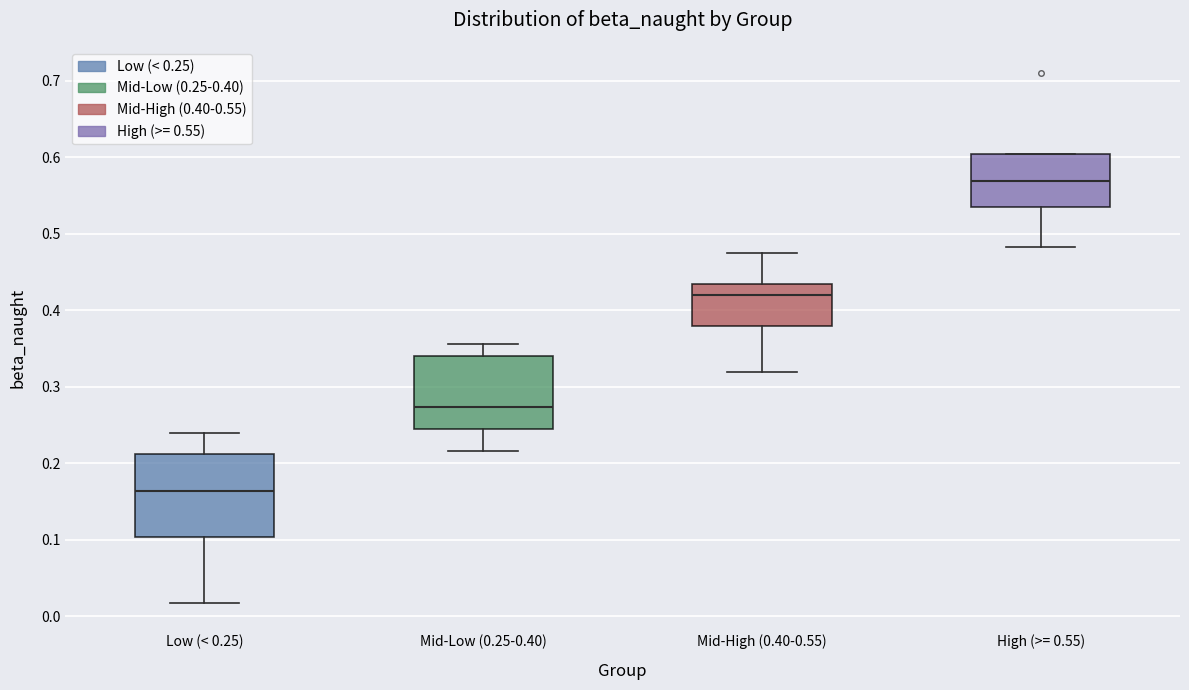

Reading left to right, transcribe this box plot: for each box, give where its median line is, the range the box spans, and where its two whiskers end, as read against the y-axis. The values are not printed on the chart, so give them approximately, as read against the axis.

Low (< 0.25): median 0.16, box 0.10 to 0.21, whiskers 0.02 to 0.24
Mid-Low (0.25-0.40): median 0.27, box 0.25 to 0.34, whiskers 0.22 to 0.36
Mid-High (0.40-0.55): median 0.42, box 0.38 to 0.43, whiskers 0.32 to 0.47
High (>= 0.55): median 0.57, box 0.53 to 0.60, whiskers 0.48 to 0.60